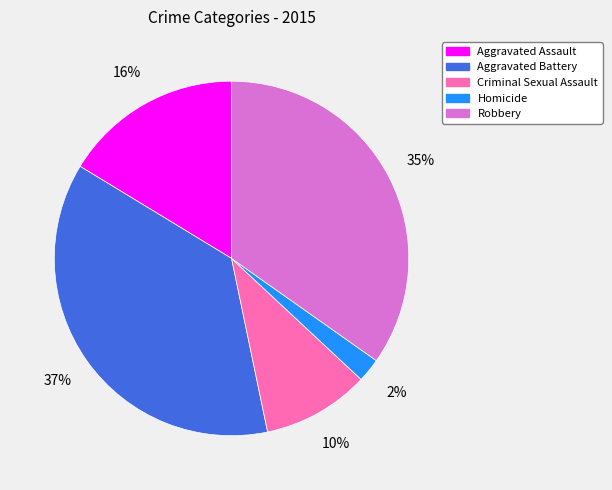

Is Robbery the majority of the pie?

No